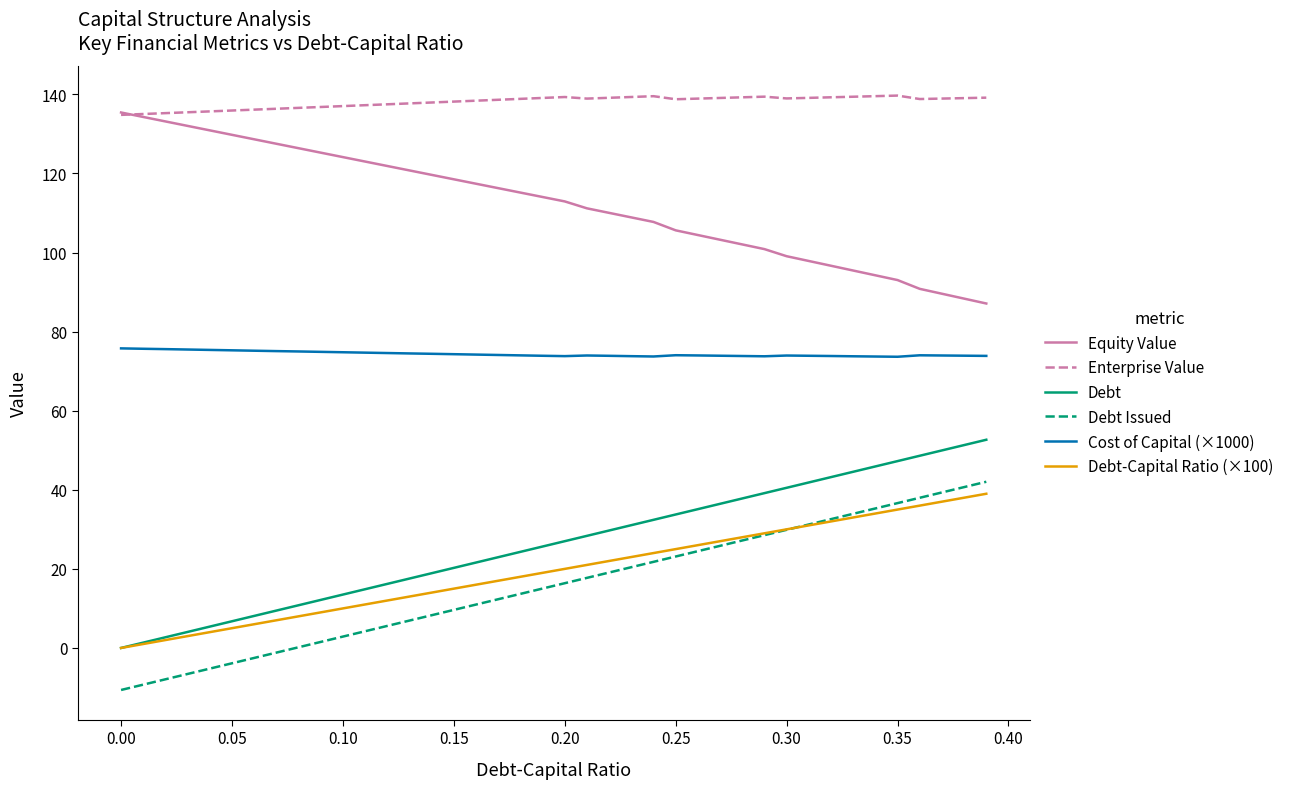

True or false: Debt-Capital Ratio (×100) and Enterprise Value cross at least once.

False